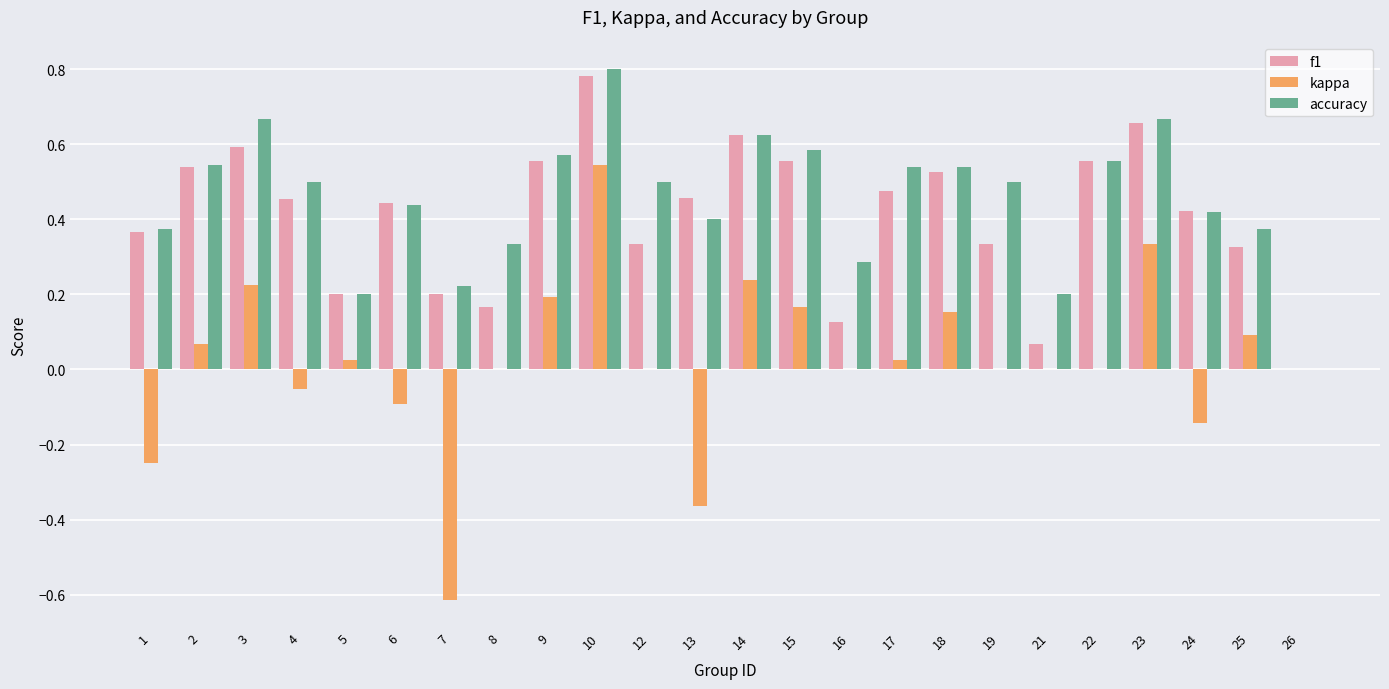

What is the sum of the kappa values at 1 and 7?

-0.9